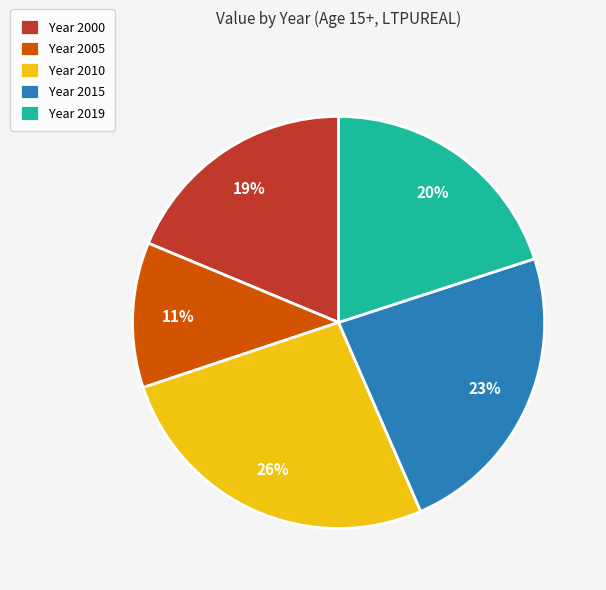

To the nearest percent, what is the average slice percentage?

20%